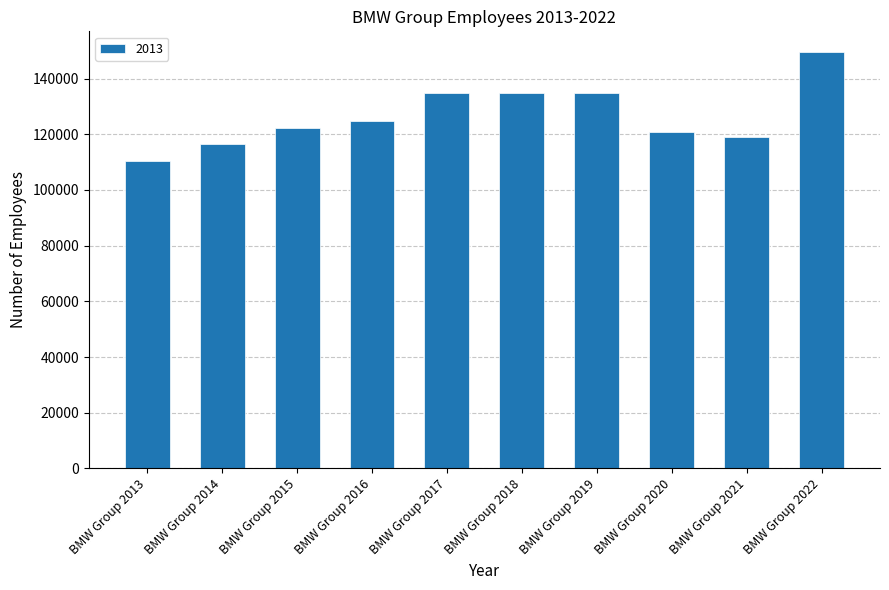

Does the chart contain any negative values?

No